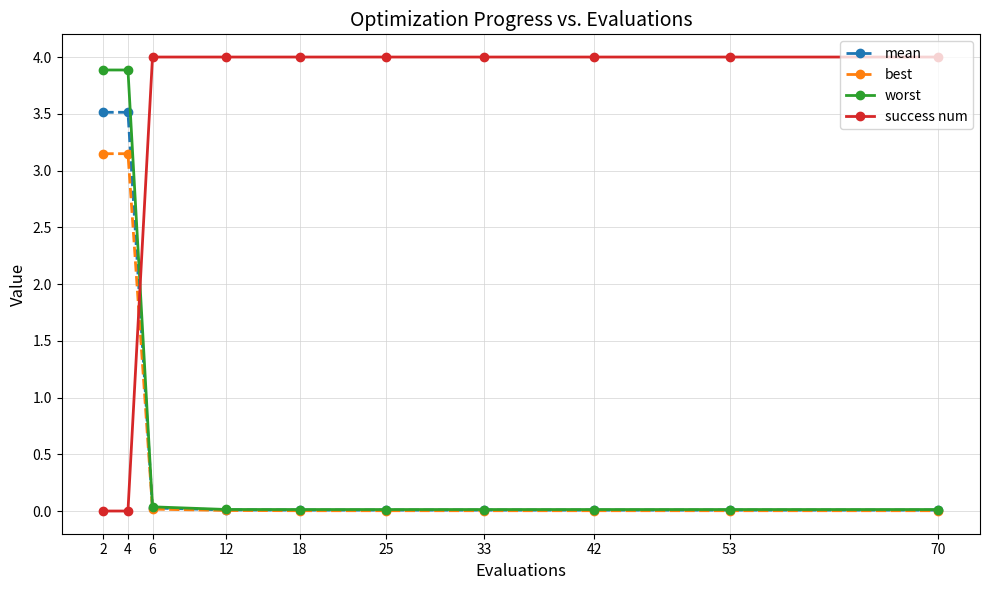

How many categories are shown in the chart?

10